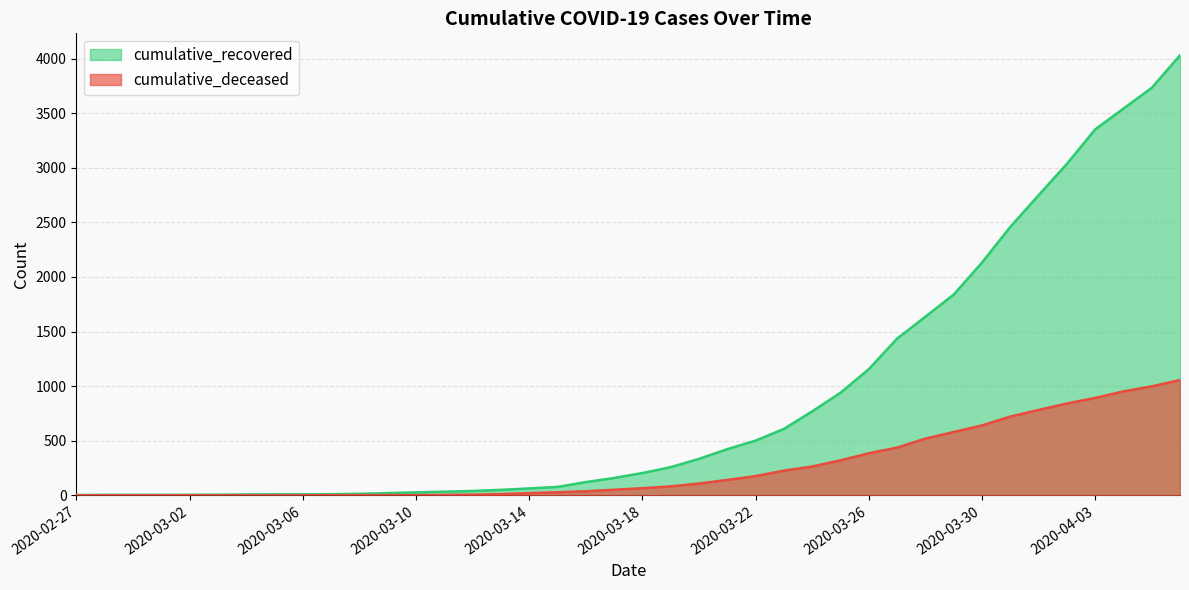

What is the label of the 38th point from the left?

2020-04-04